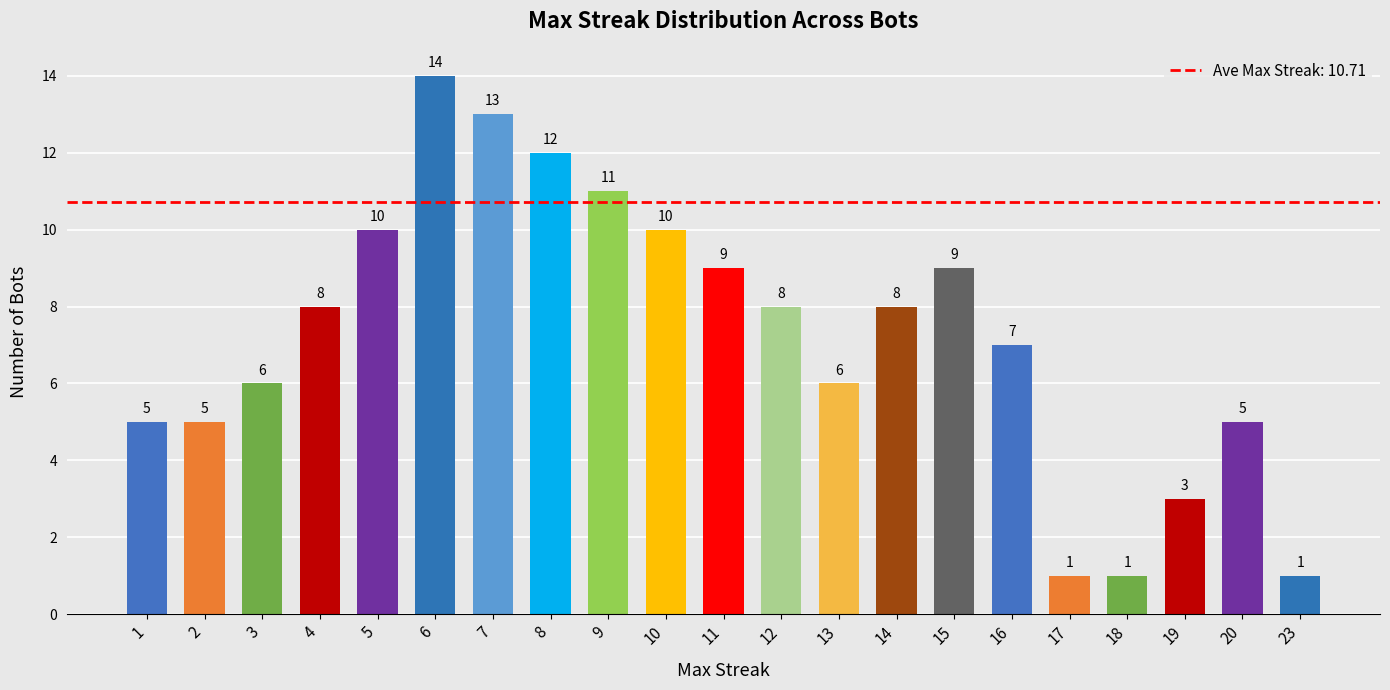

What is the minimum value shown in the chart?

1